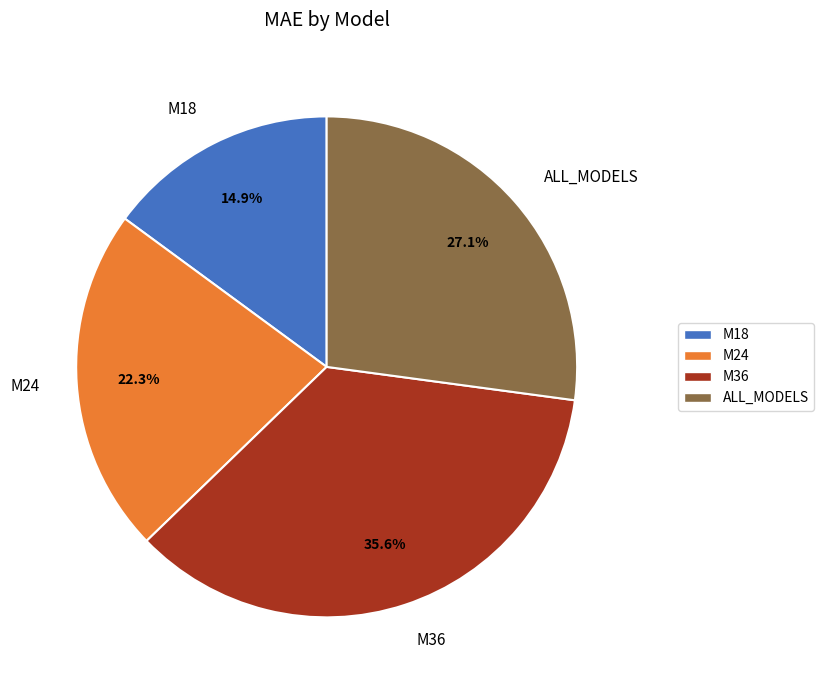

Count the number of slices in the pie.

4